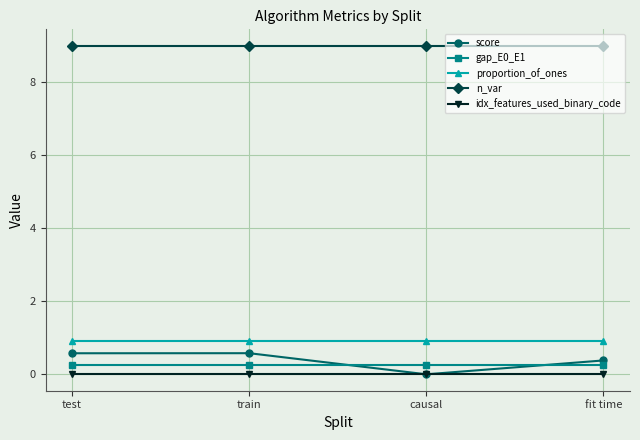

True or false: idx_features_used_binary_code has more than 1 interior local peaks.

False